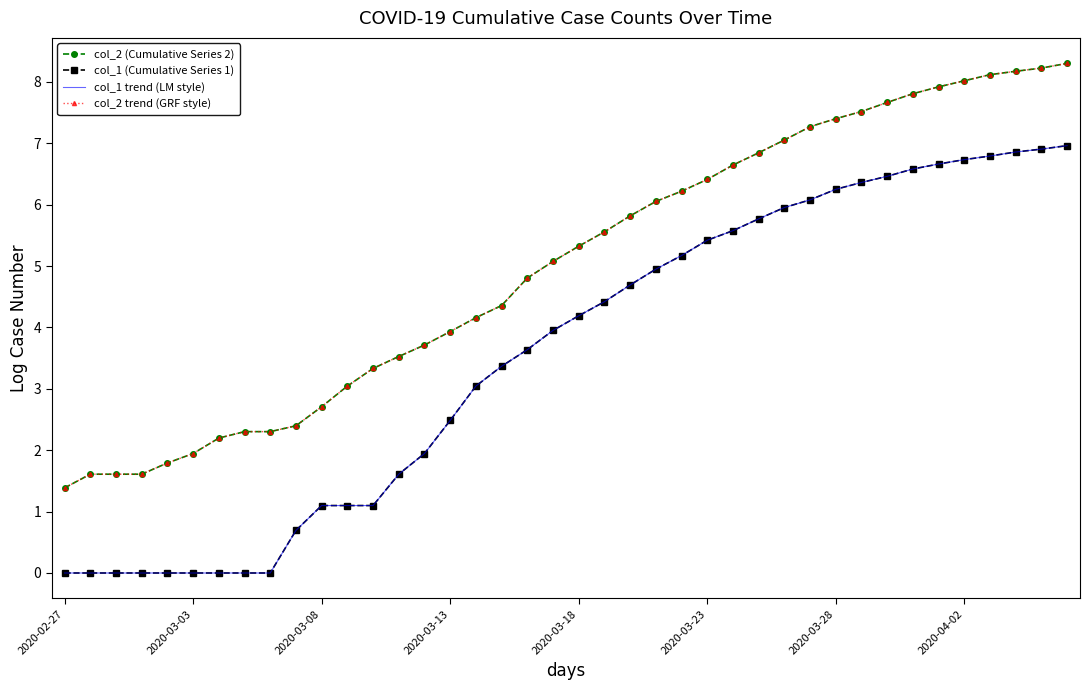

Is this an area chart (filled region under the line)?

No